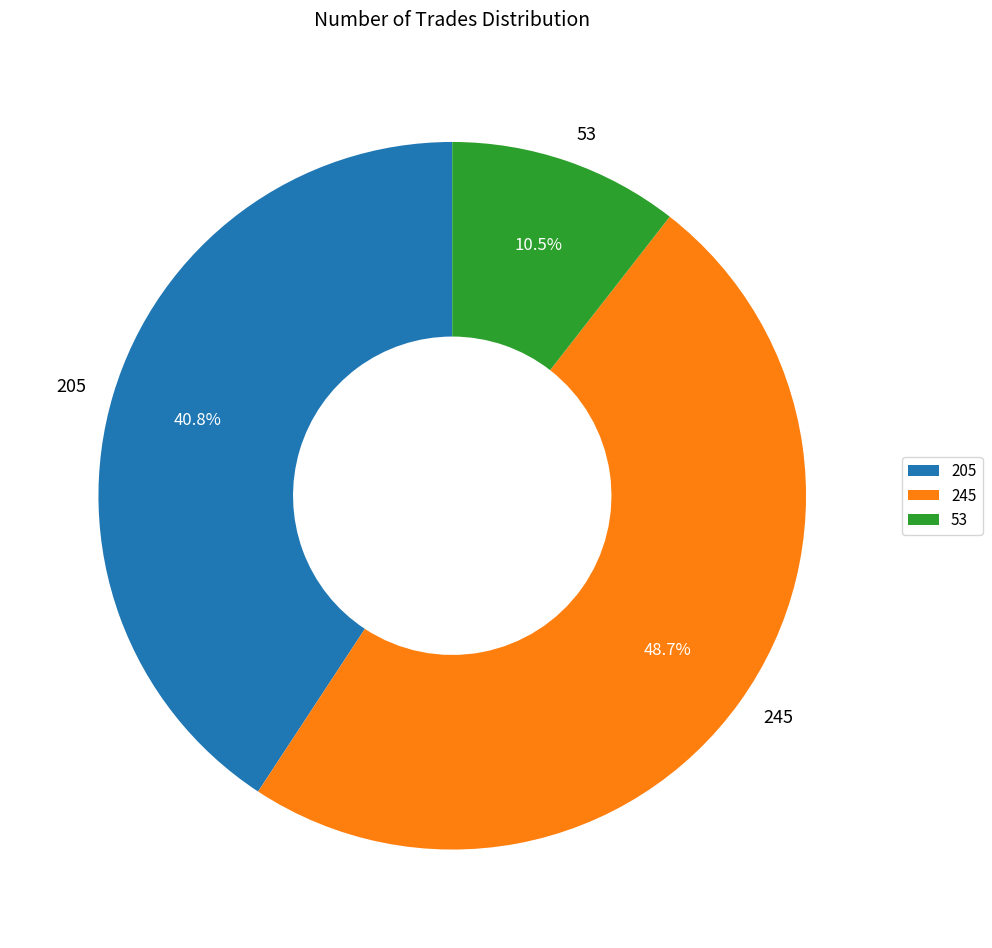

Is there any slice that represents more than half of the pie?

No